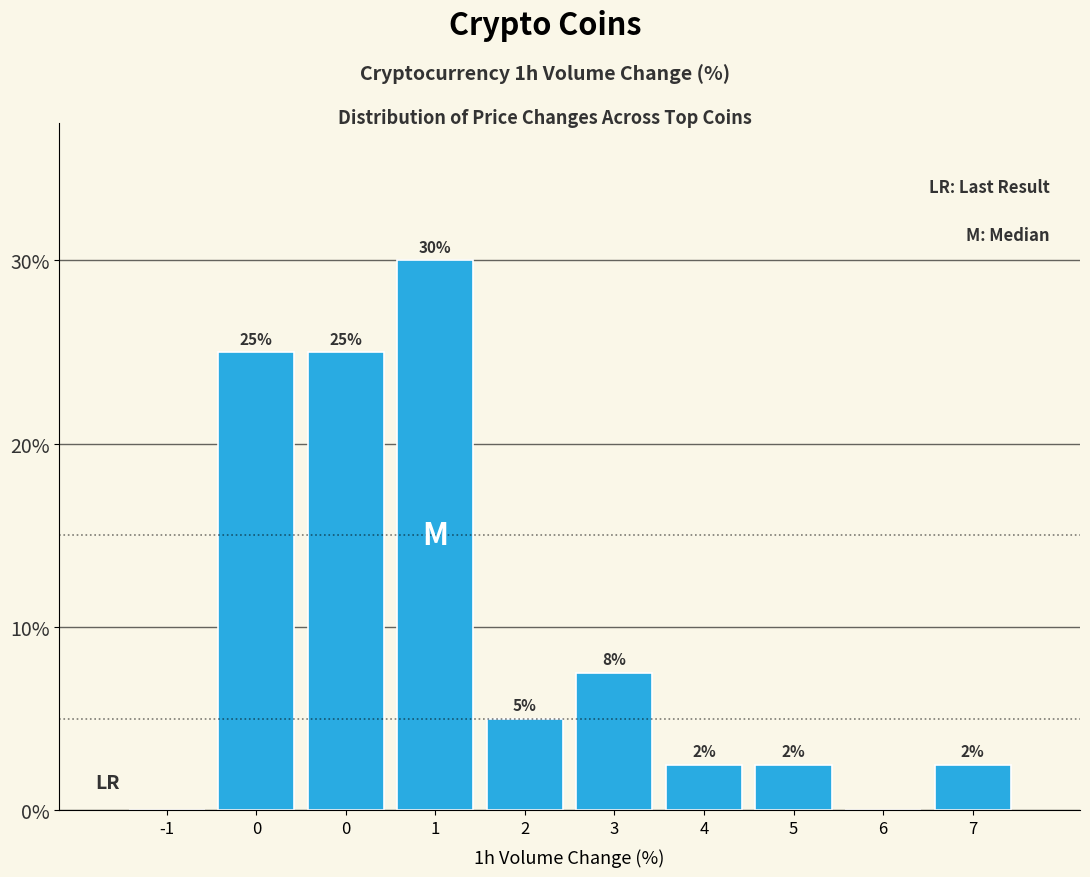

How many data points does each series have?

10